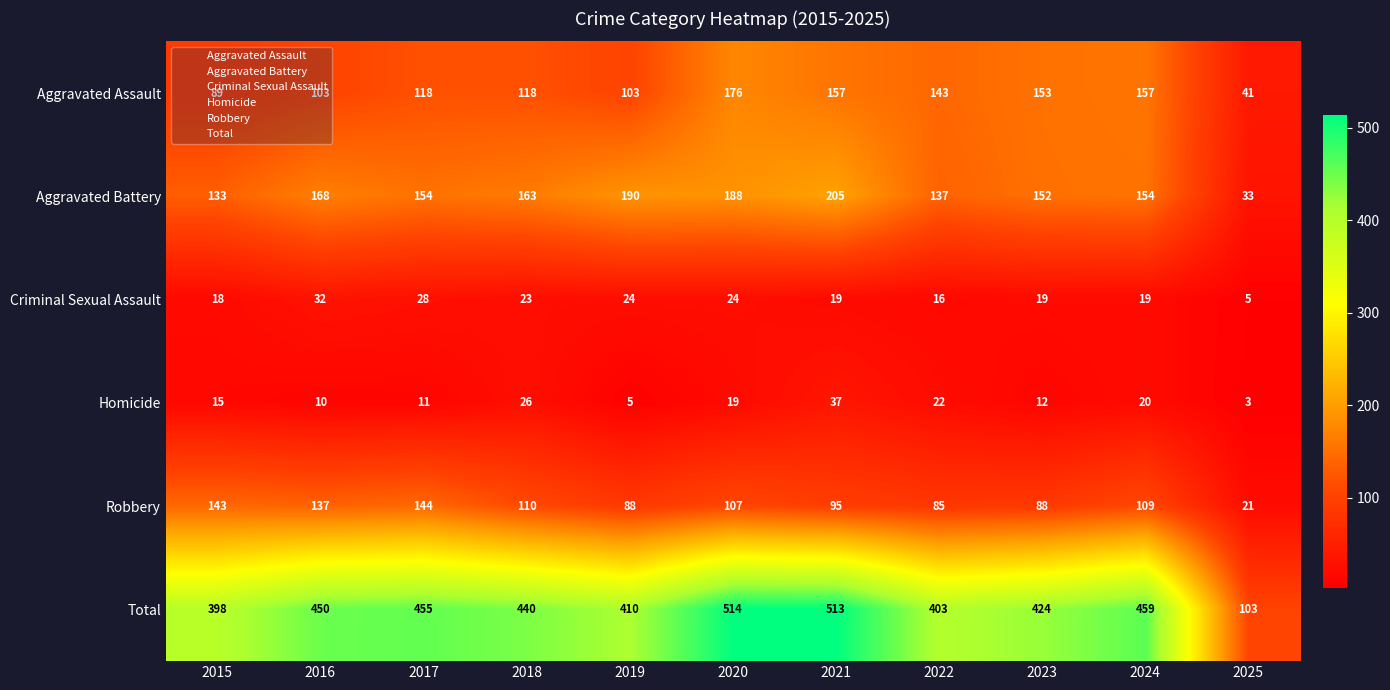

What is the total value across all series at 2022?

806